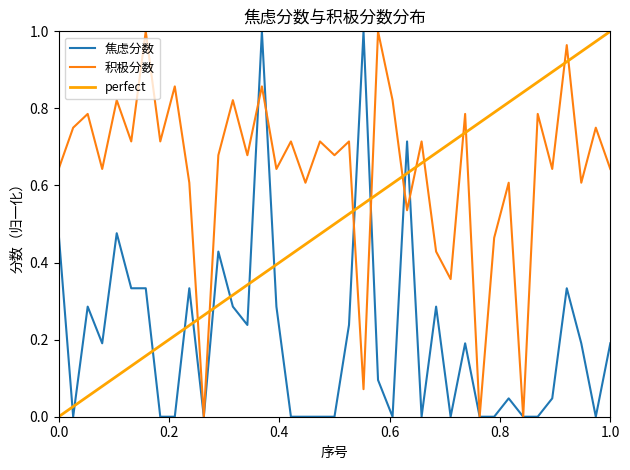

Is the value of 焦虑分数 at 17 greater than the value of 积极分数 at 27?

No